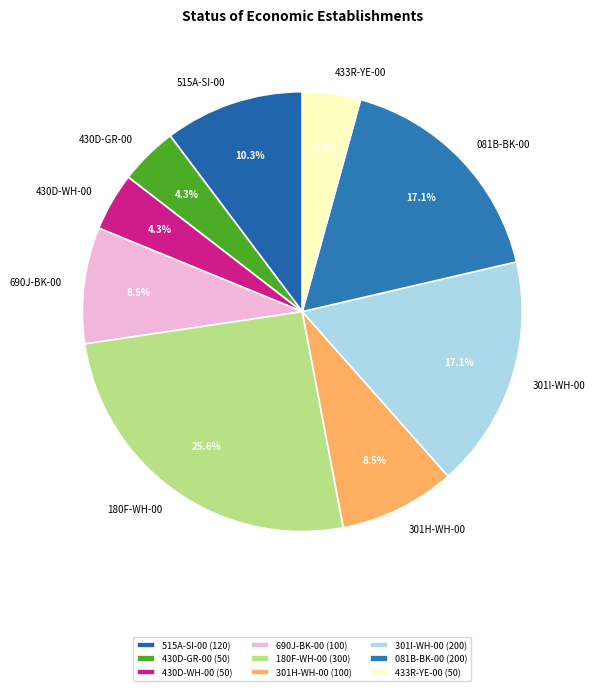

Count the number of slices in the pie.

9